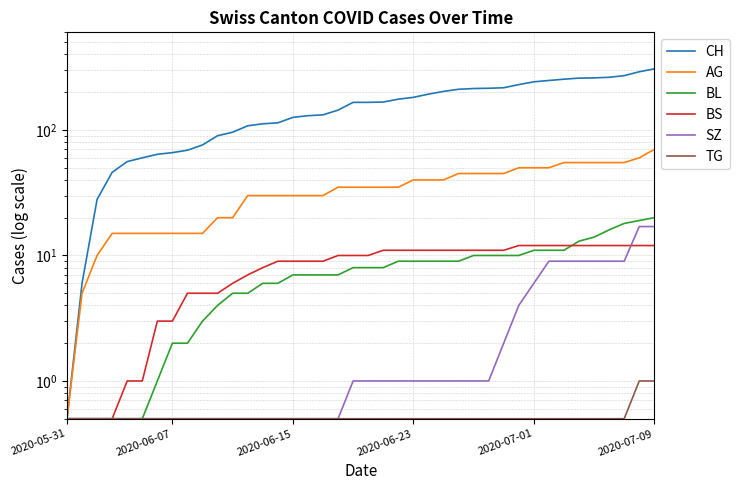

The BS series shows 5.2 at 35. True or false?

False